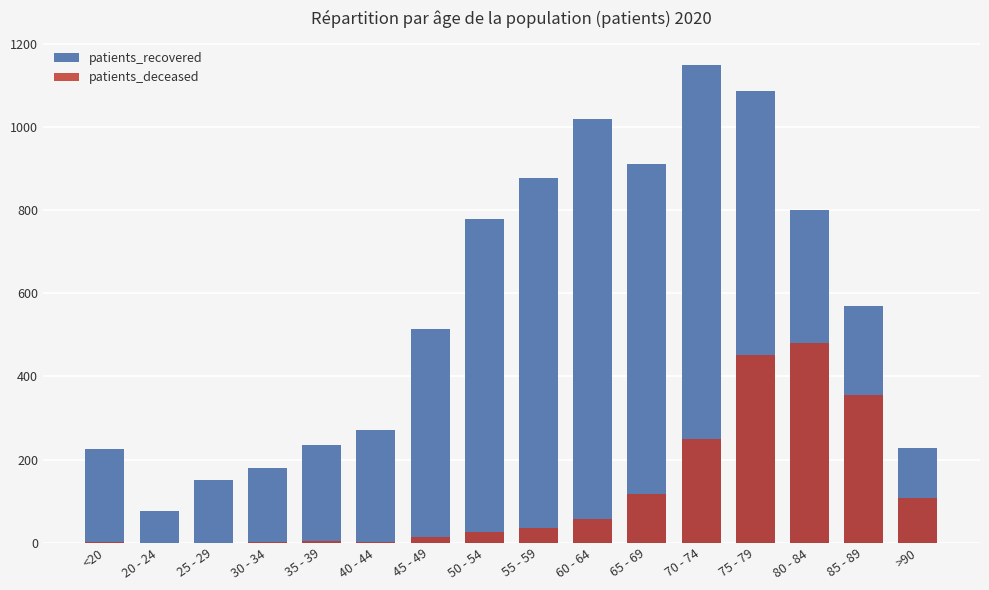

At 65 - 69, list the series in order from smallest to largest.

patients_deceased, patients_recovered